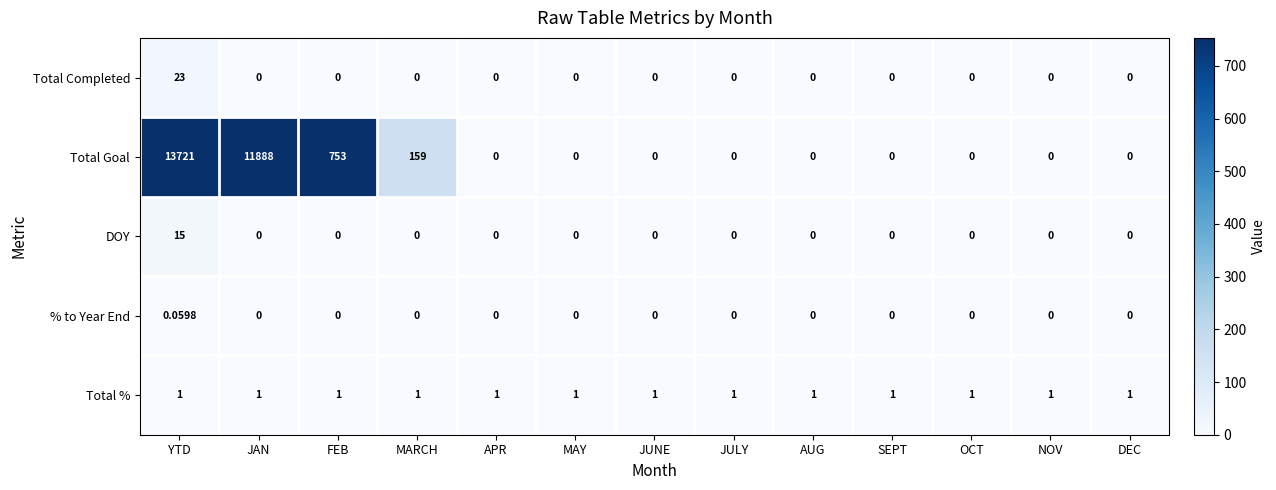

Rank the series by their maximum value, from lowest to highest.

% to Year End, Total %, DOY, Total Completed, Total Goal